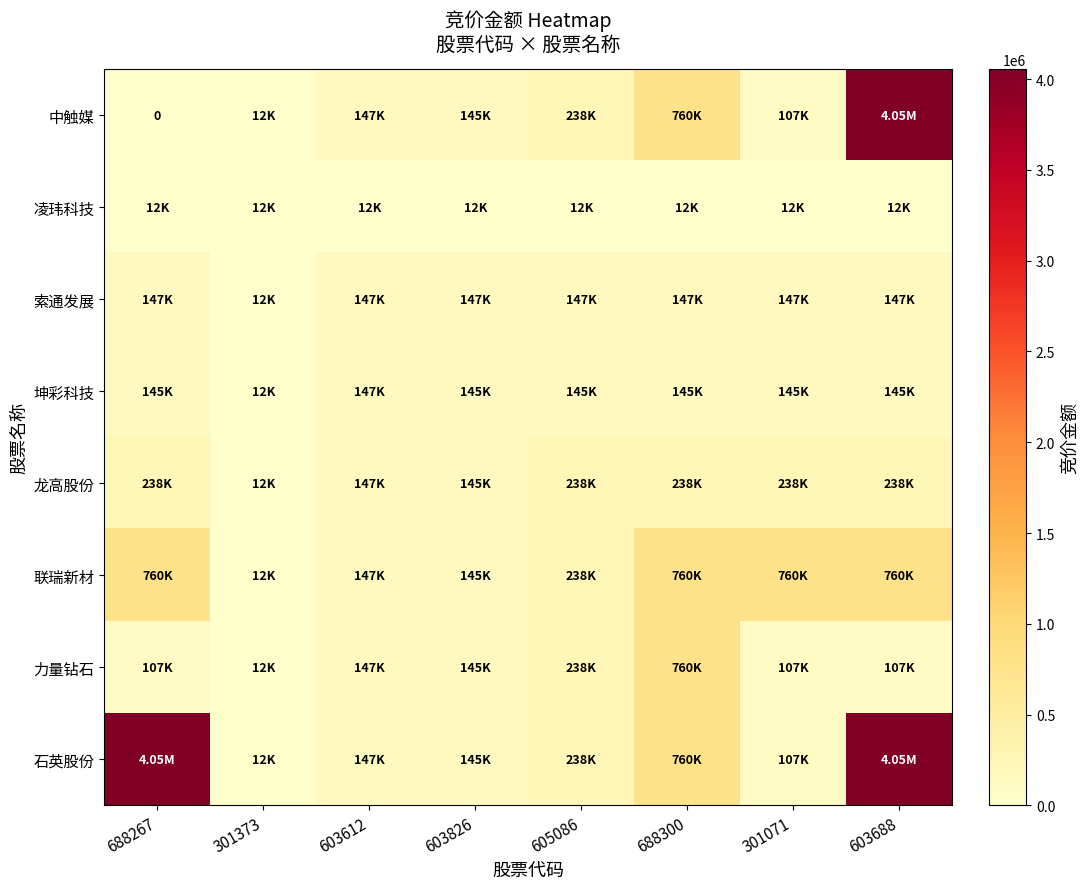

What is the lowest value of the 凌玮科技 series?

11848